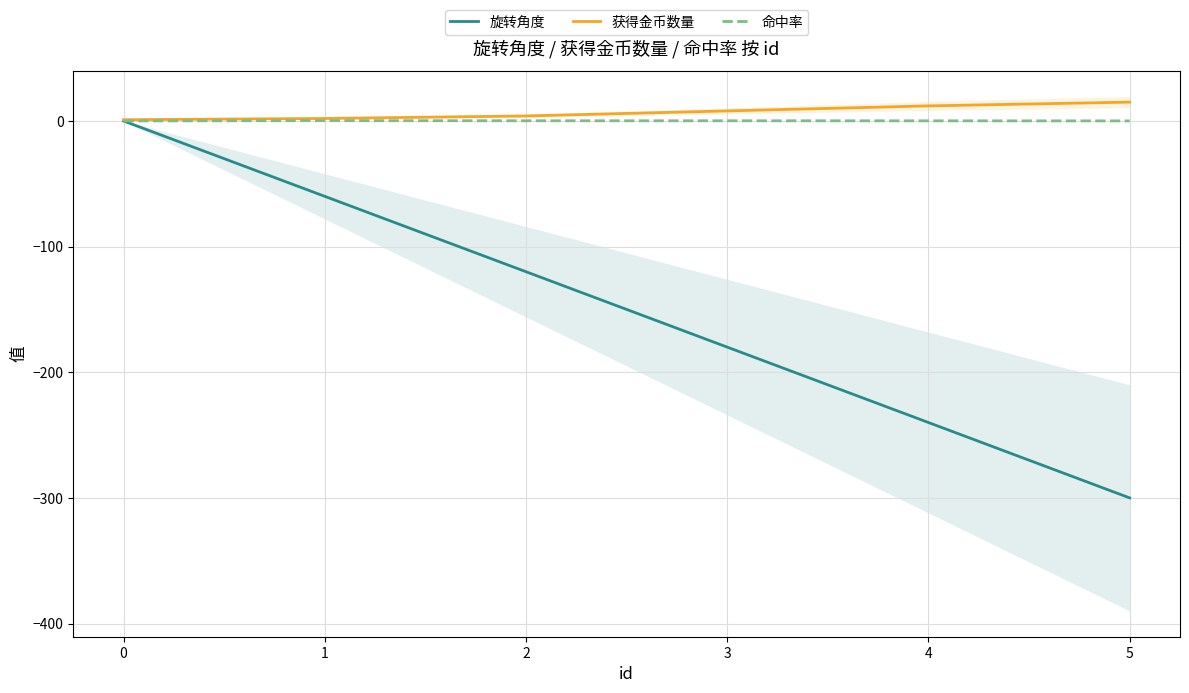

Count the number of data series in this chart.

3